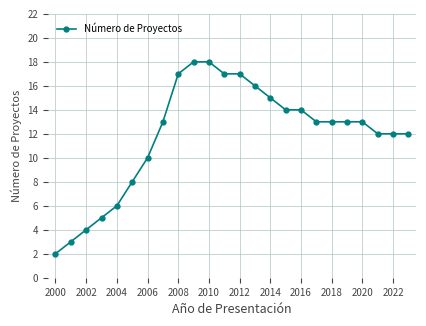

What is the value of the 24th point from the left?

12